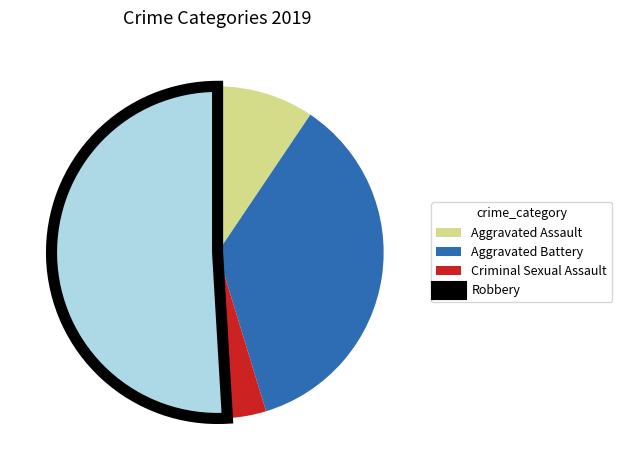

What is the smallest slice in the pie chart?

Criminal Sexual Assault